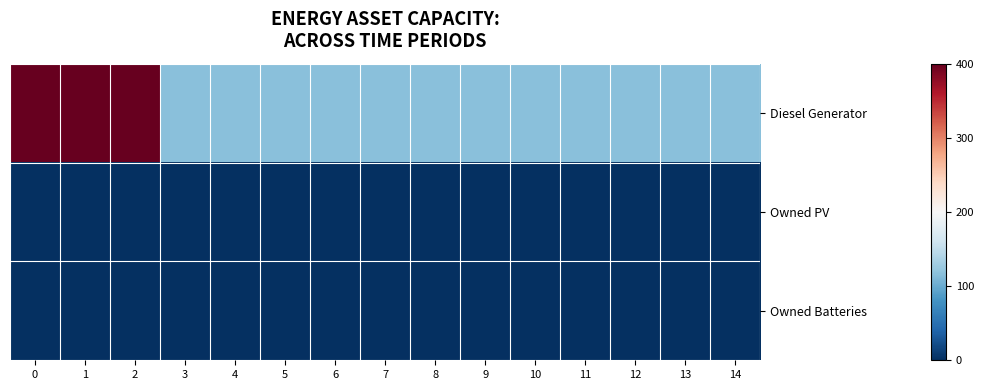

Rank the series by their maximum value, from lowest to highest.

Owned PV, Owned Batteries, Diesel Generator